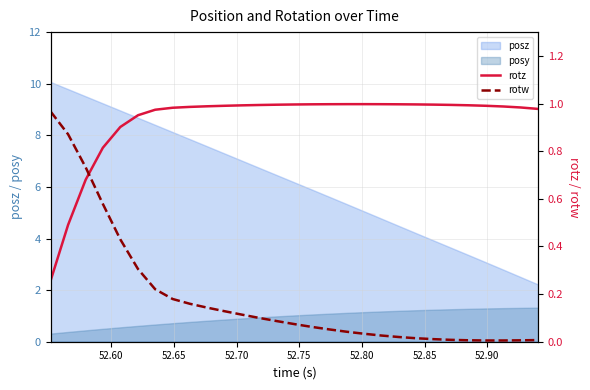

What is the lowest value of the posz series?

2.2